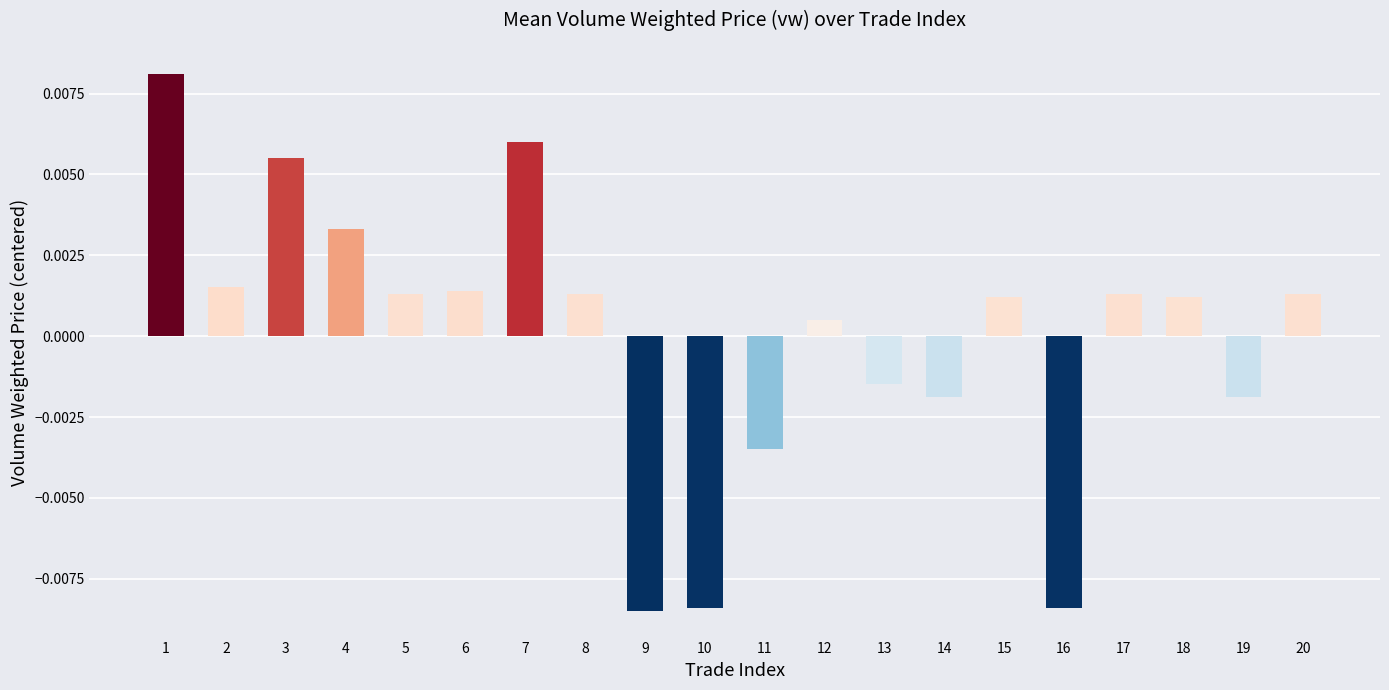

Does the chart contain any negative values?

Yes